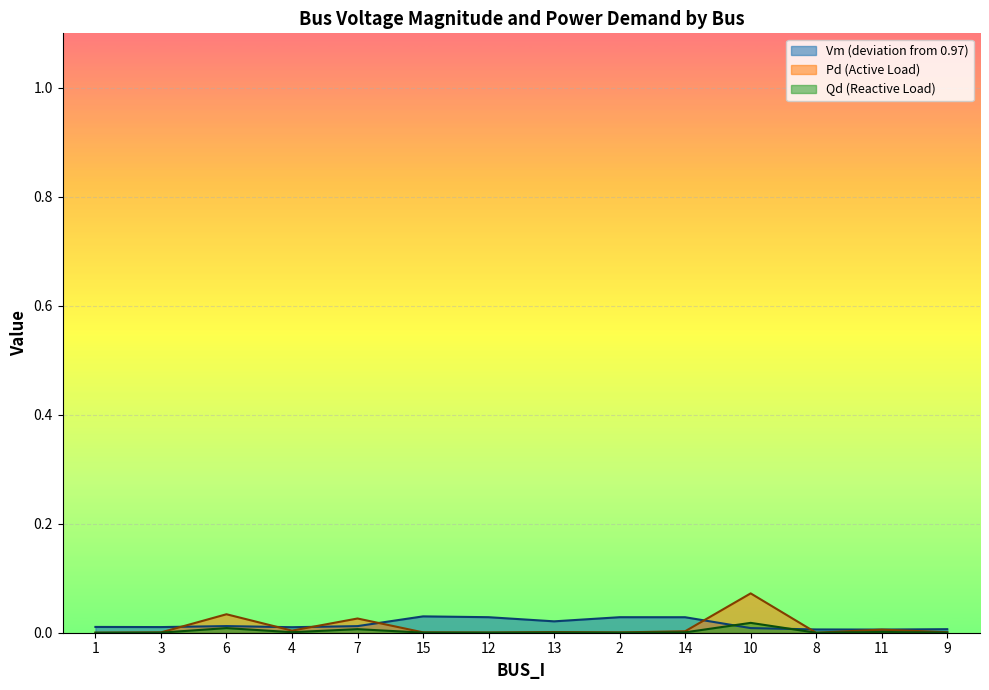

True or false: Qd and Pd intersect in this chart.

False